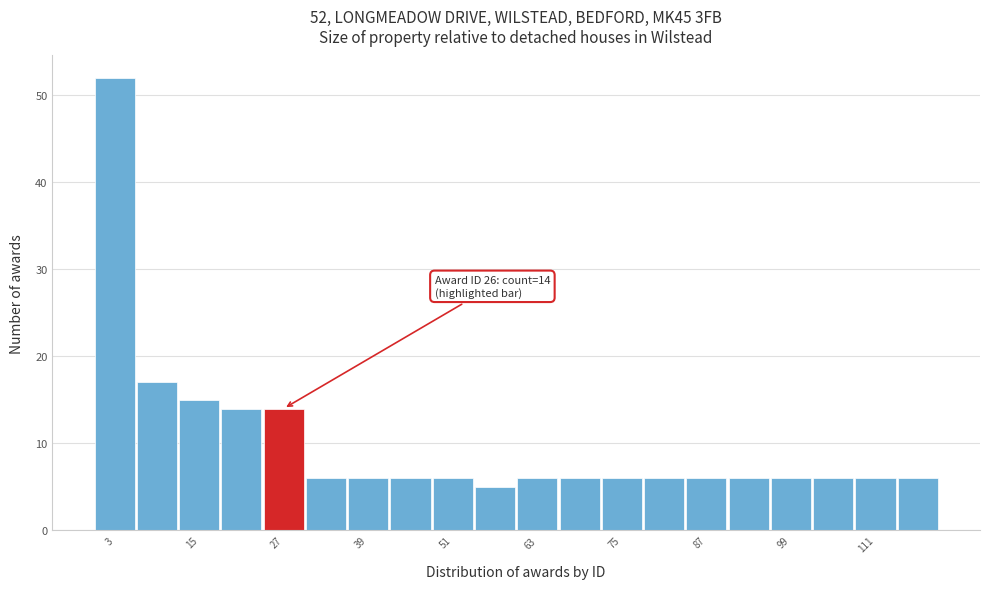

Around what value on the x-axis is the tallest bar? Give the approximate position of its centre, as read against the axis.

4